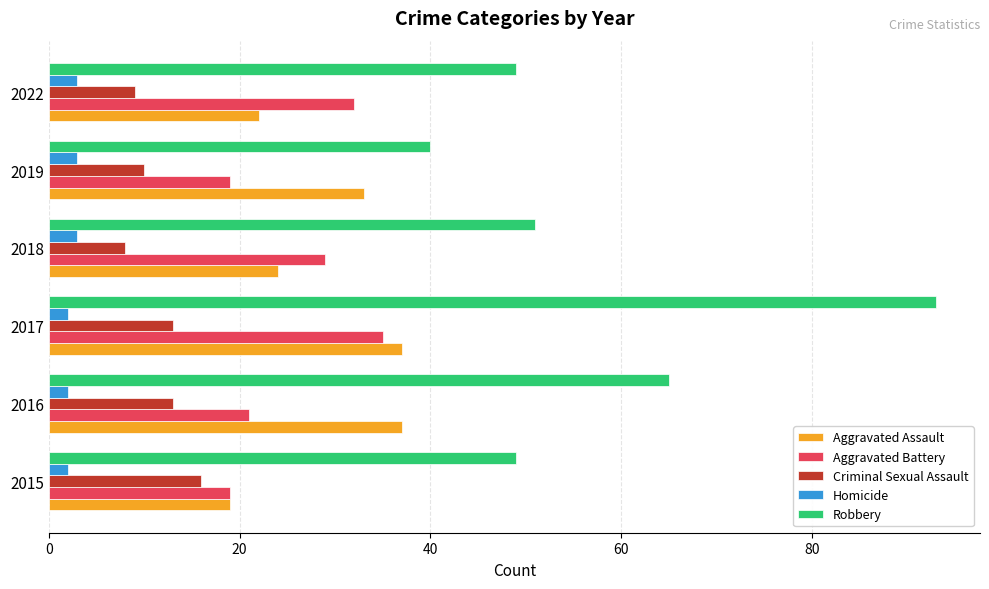

What is the sum of all Aggravated Battery values?

155